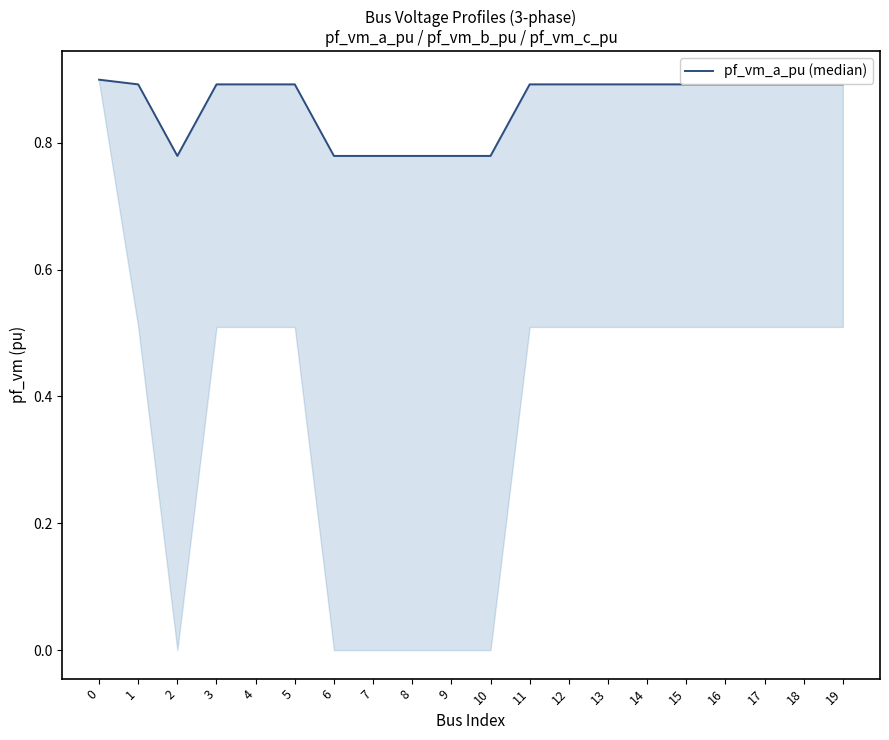

Between 12 and 2, which is larger?

12